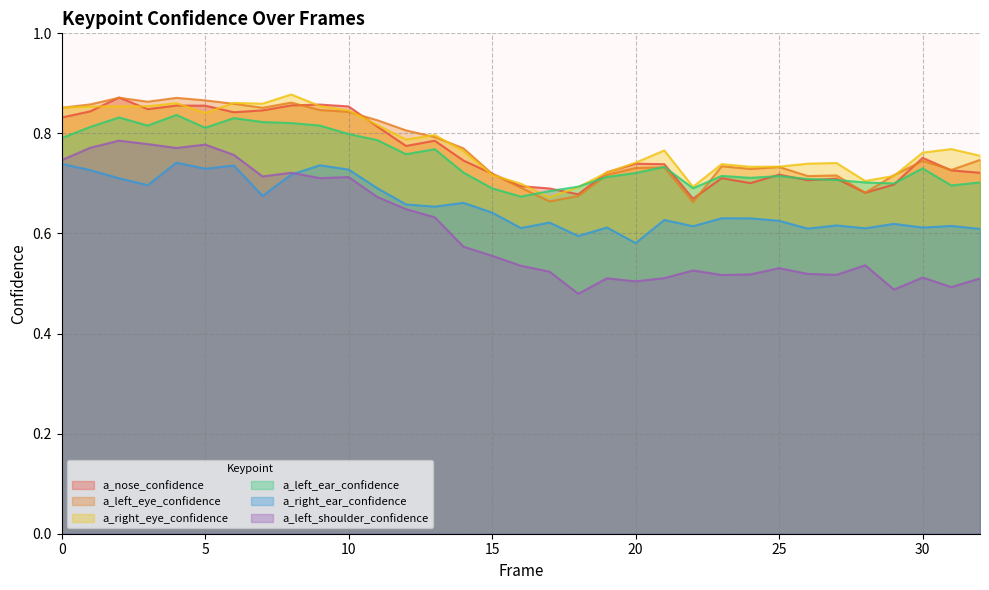

Reading left to right, transcribe all the data shown in this chart.

a_nose_confidence: 0=0.8	1=0.8	2=0.9	3=0.8	4=0.9	5=0.9	6=0.8	7=0.8	8=0.9	9=0.9	10=0.9	11=0.8	12=0.8	13=0.8	14=0.7	15=0.7	16=0.7	17=0.7	18=0.7	19=0.7	20=0.7	21=0.7	22=0.7	23=0.7	24=0.7	25=0.7	26=0.7	27=0.7	28=0.7	29=0.7	30=0.8	31=0.7	32=0.7
a_left_eye_confidence: 0=0.9	1=0.9	2=0.9	3=0.9	4=0.9	5=0.9	6=0.9	7=0.9	8=0.9	9=0.8	10=0.8	11=0.8	12=0.8	13=0.8	14=0.8	15=0.7	16=0.7	17=0.7	18=0.7	19=0.7	20=0.7	21=0.7	22=0.7	23=0.7	24=0.7	25=0.7	26=0.7	27=0.7	28=0.7	29=0.7	30=0.7	31=0.7	32=0.7
a_right_eye_confidence: 0=0.9	1=0.9	2=0.9	3=0.9	4=0.9	5=0.8	6=0.9	7=0.9	8=0.9	9=0.9	10=0.8	11=0.8	12=0.8	13=0.8	14=0.8	15=0.7	16=0.7	17=0.7	18=0.7	19=0.7	20=0.7	21=0.8	22=0.7	23=0.7	24=0.7	25=0.7	26=0.7	27=0.7	28=0.7	29=0.7	30=0.8	31=0.8	32=0.8
a_left_ear_confidence: 0=0.8	1=0.8	2=0.8	3=0.8	4=0.8	5=0.8	6=0.8	7=0.8	8=0.8	9=0.8	10=0.8	11=0.8	12=0.8	13=0.8	14=0.7	15=0.7	16=0.7	17=0.7	18=0.7	19=0.7	20=0.7	21=0.7	22=0.7	23=0.7	24=0.7	25=0.7	26=0.7	27=0.7	28=0.7	29=0.7	30=0.7	31=0.7	32=0.7
a_right_ear_confidence: 0=0.7	1=0.7	2=0.7	3=0.7	4=0.7	5=0.7	6=0.7	7=0.7	8=0.7	9=0.7	10=0.7	11=0.7	12=0.7	13=0.7	14=0.7	15=0.6	16=0.6	17=0.6	18=0.6	19=0.6	20=0.6	21=0.6	22=0.6	23=0.6	24=0.6	25=0.6	26=0.6	27=0.6	28=0.6	29=0.6	30=0.6	31=0.6	32=0.6
a_left_shoulder_confidence: 0=0.7	1=0.8	2=0.8	3=0.8	4=0.8	5=0.8	6=0.8	7=0.7	8=0.7	9=0.7	10=0.7	11=0.7	12=0.6	13=0.6	14=0.6	15=0.6	16=0.5	17=0.5	18=0.5	19=0.5	20=0.5	21=0.5	22=0.5	23=0.5	24=0.5	25=0.5	26=0.5	27=0.5	28=0.5	29=0.5	30=0.5	31=0.5	32=0.5